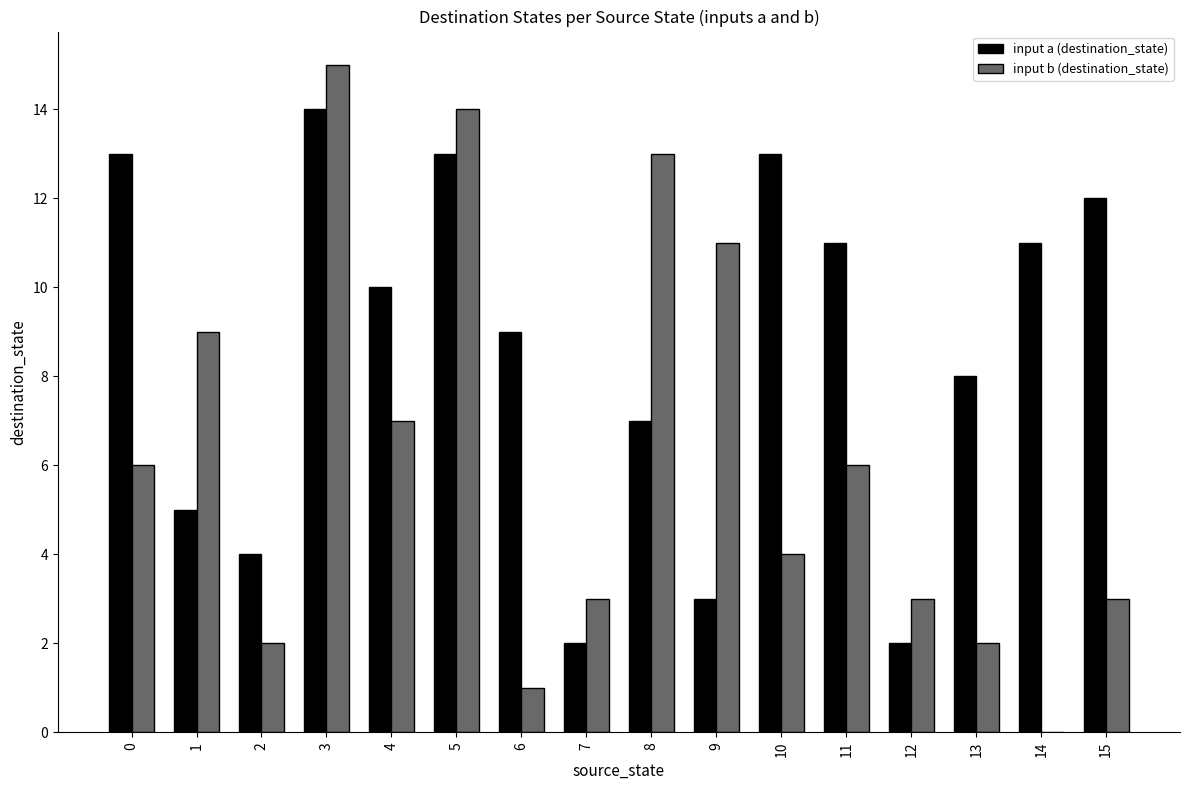

Reading left to right, what are all the values shown in this chart?

input a (destination_state): 13	5	4	14	10	13	9	2	7	3	13	11	2	8	11	12
input b (destination_state): 6	9	2	15	7	14	1	3	13	11	4	6	3	2	0	3